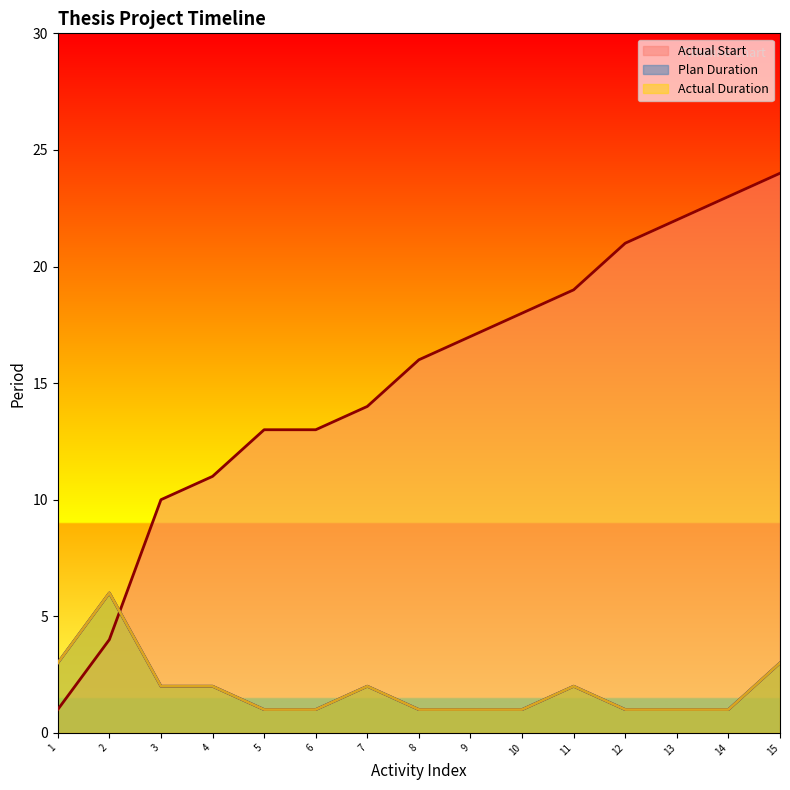

What is the highest value of the Actual Duration series?

6